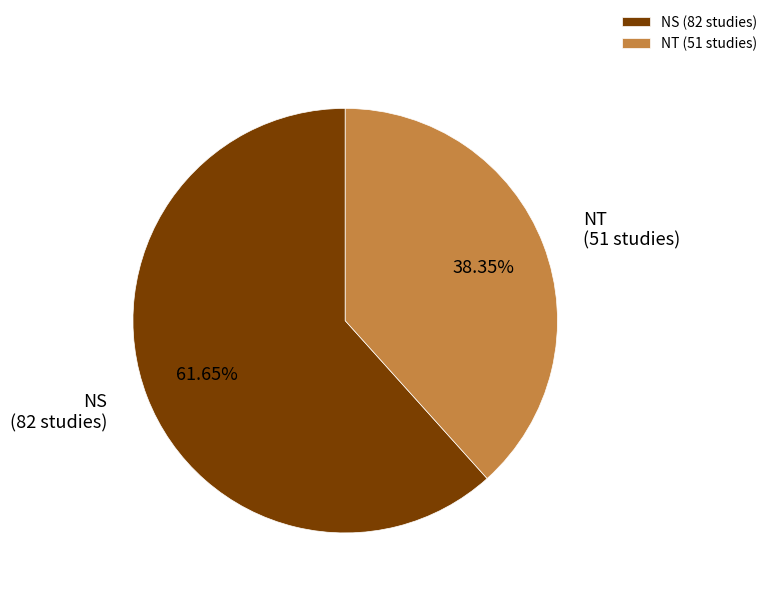

To the nearest percent, what is the average slice percentage?

50%